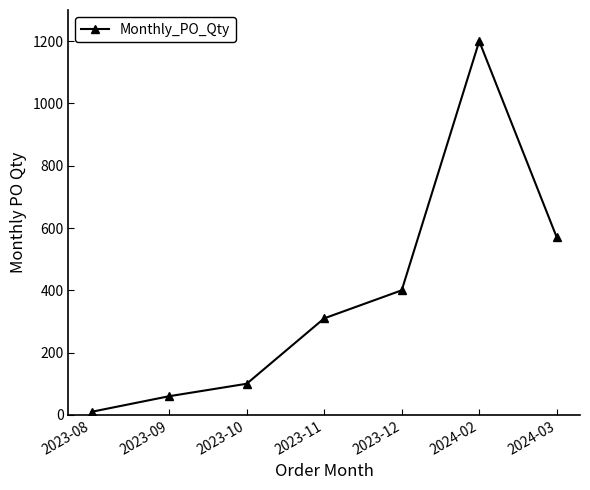

Reading left to right, list all the values displayed in this chart.

2023-08=10	2023-09=60	2023-10=100	2023-11=310	2023-12=400	2024-02=1200	2024-03=570